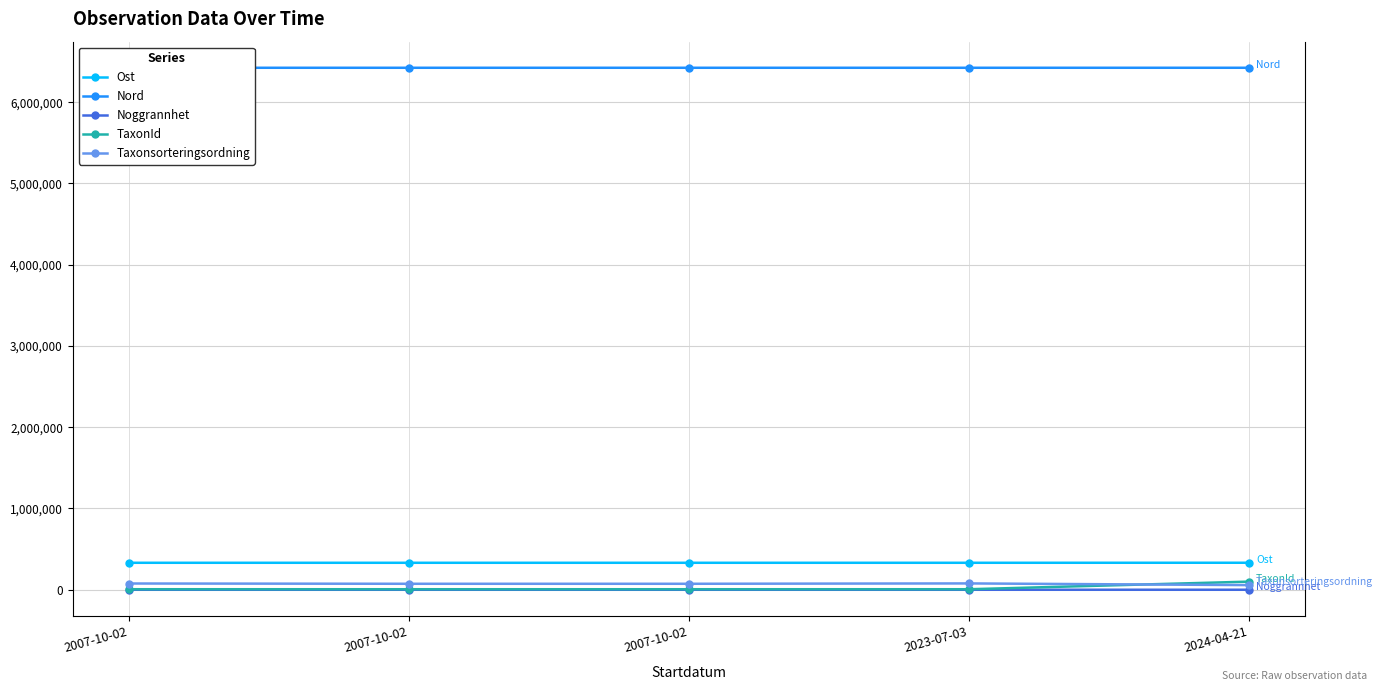

At which category is the sum across all series the highest?

2024-04-21